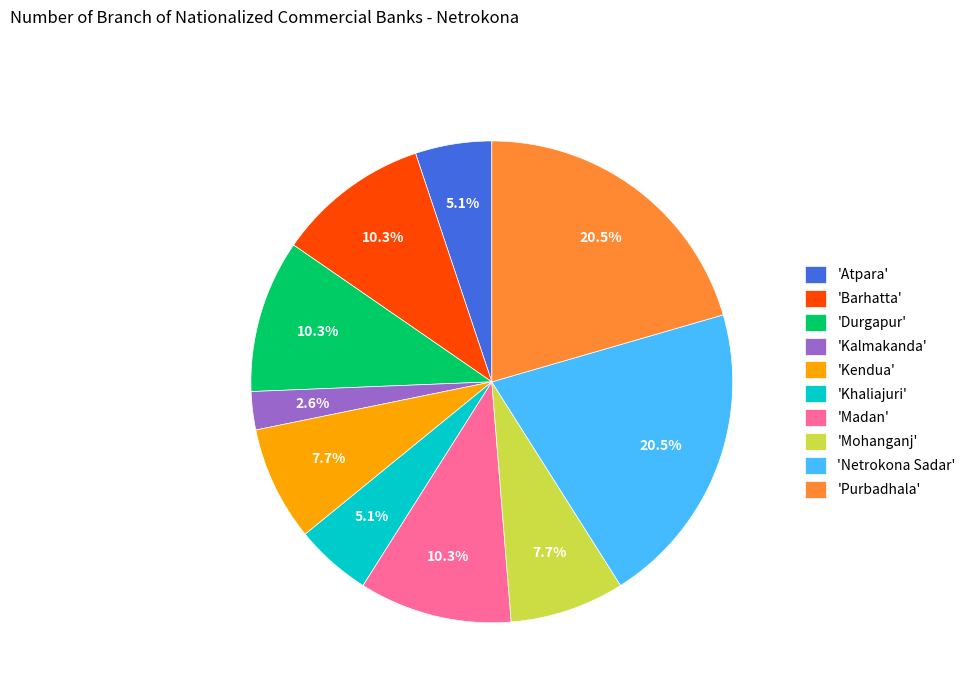

What is the smallest slice in the pie chart?

'Kalmakanda'